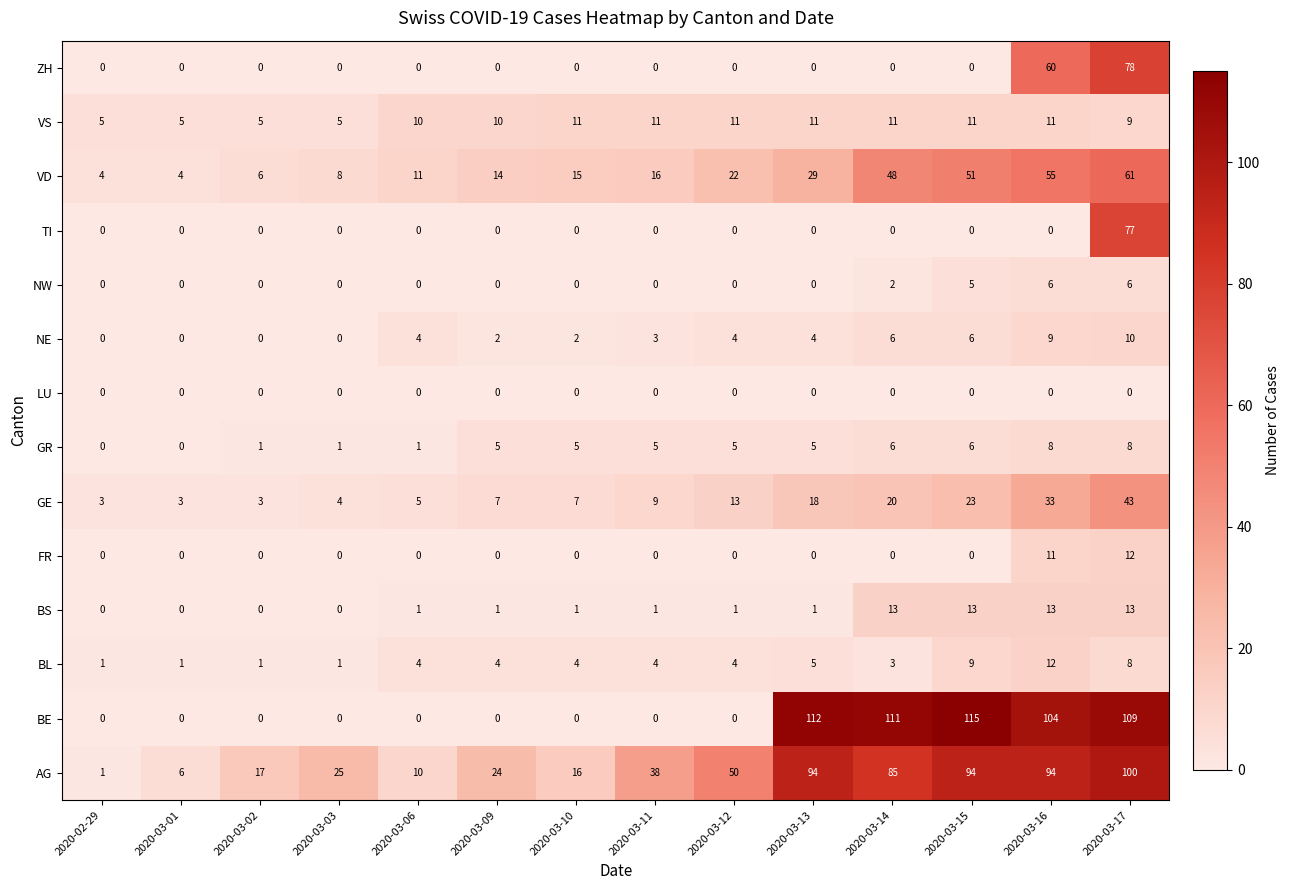

The NE series shows 0 at 2020-02-29. True or false?

True